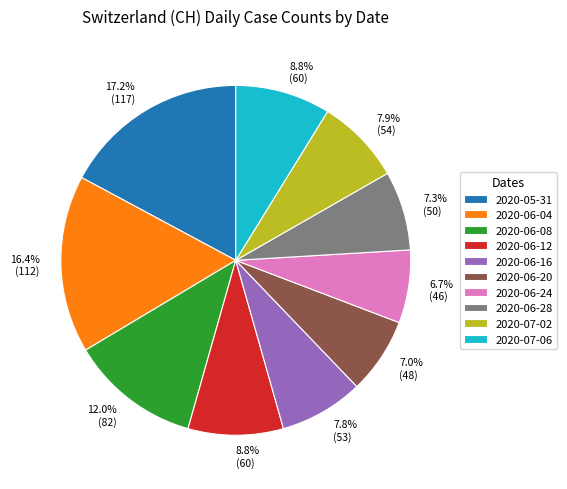

Which has a higher value, 2020-07-02 or 2020-06-12?

2020-06-12